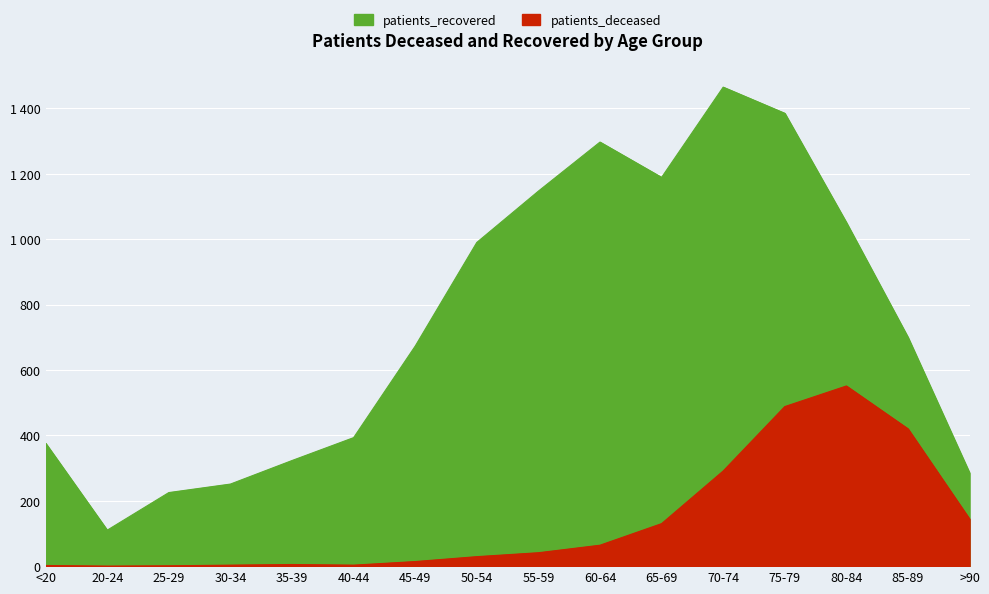

What is the label of the 15th point from the right?

20-24